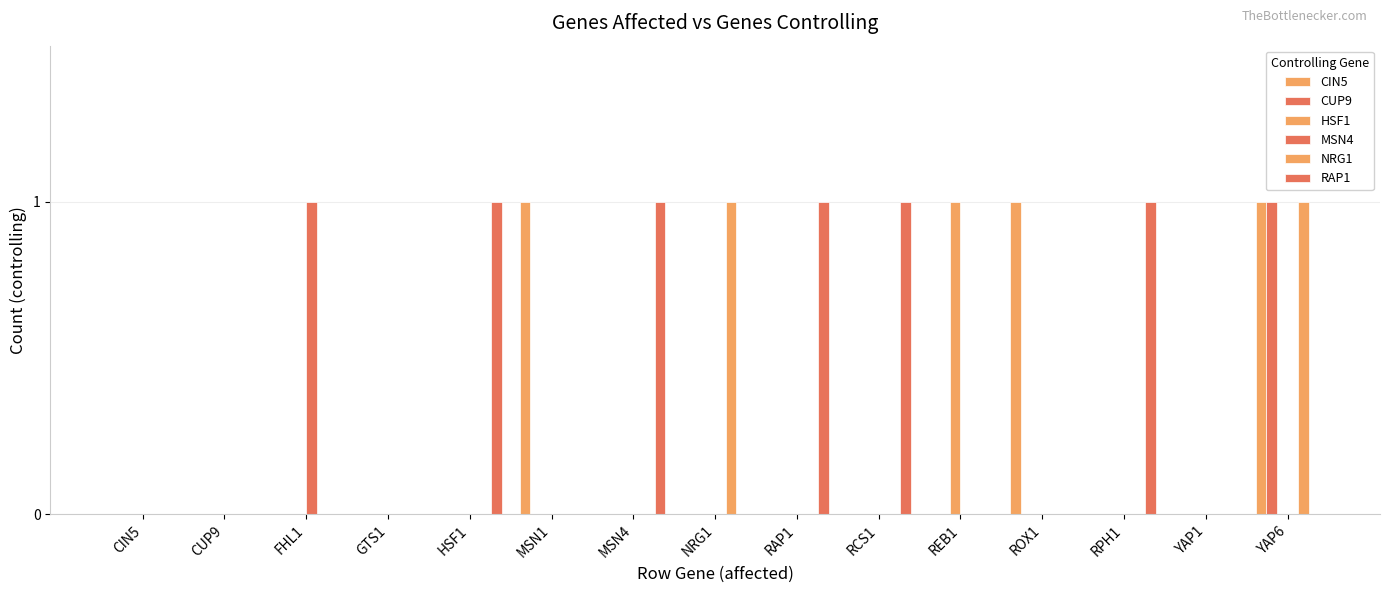

How many groups of bars are there?

15